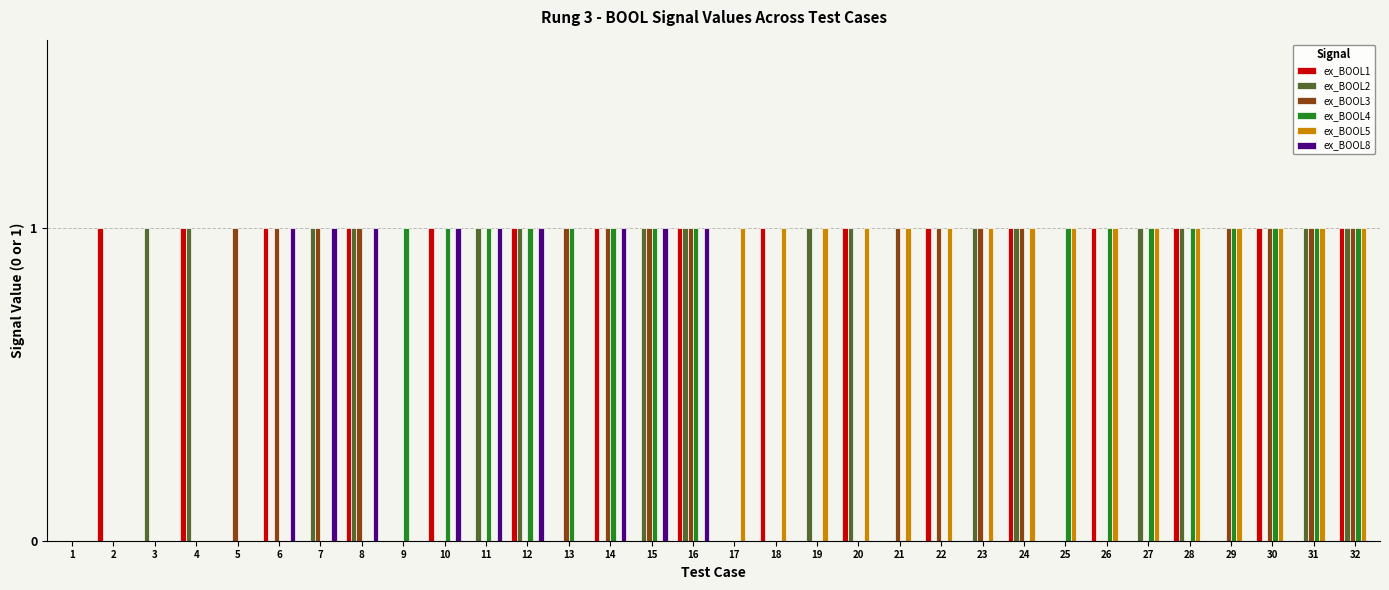

Count the number of categories in the chart.

32